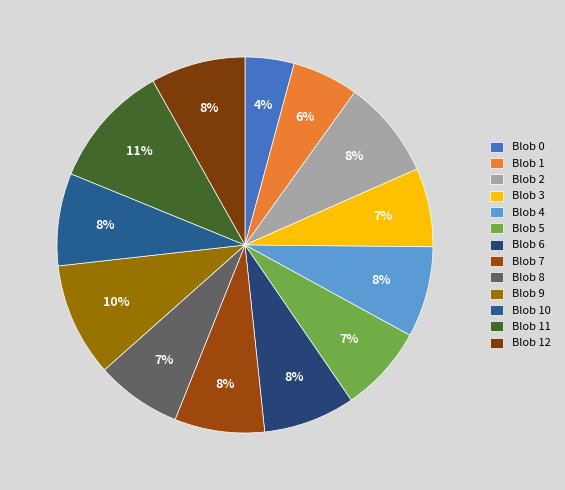

Does Blob 7 represent more than half of the total?

No